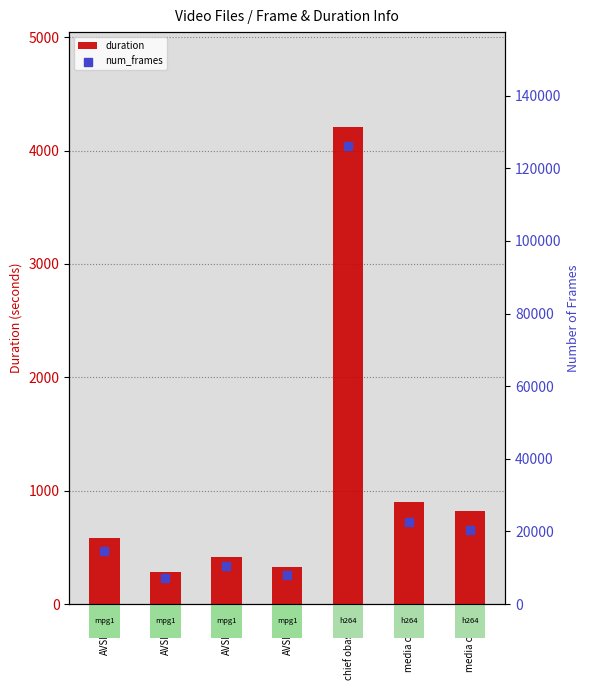

At how many categories does at least one series exceed 114151?

1